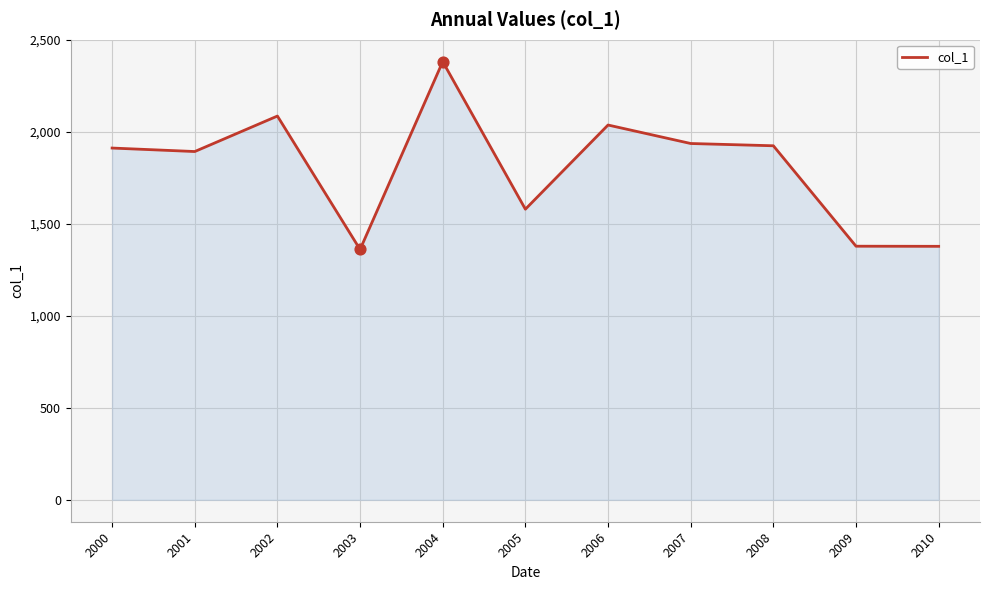

What is the change in value from 2000 to 2010?

-534.0